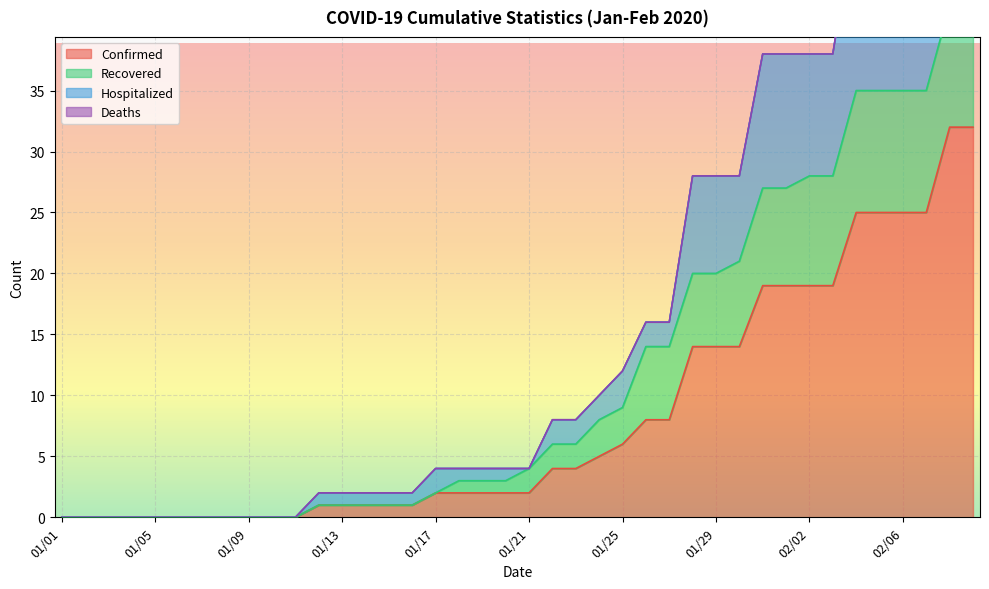

Where does the Hospitalized series first go above 4?

01/22